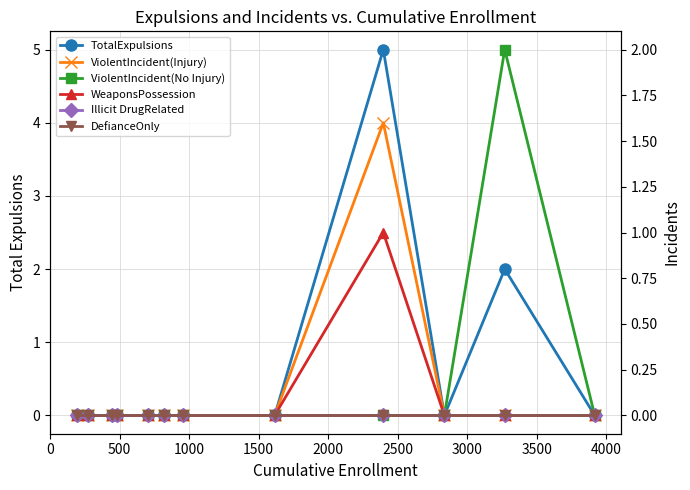

Count the number of categories in the chart.

12